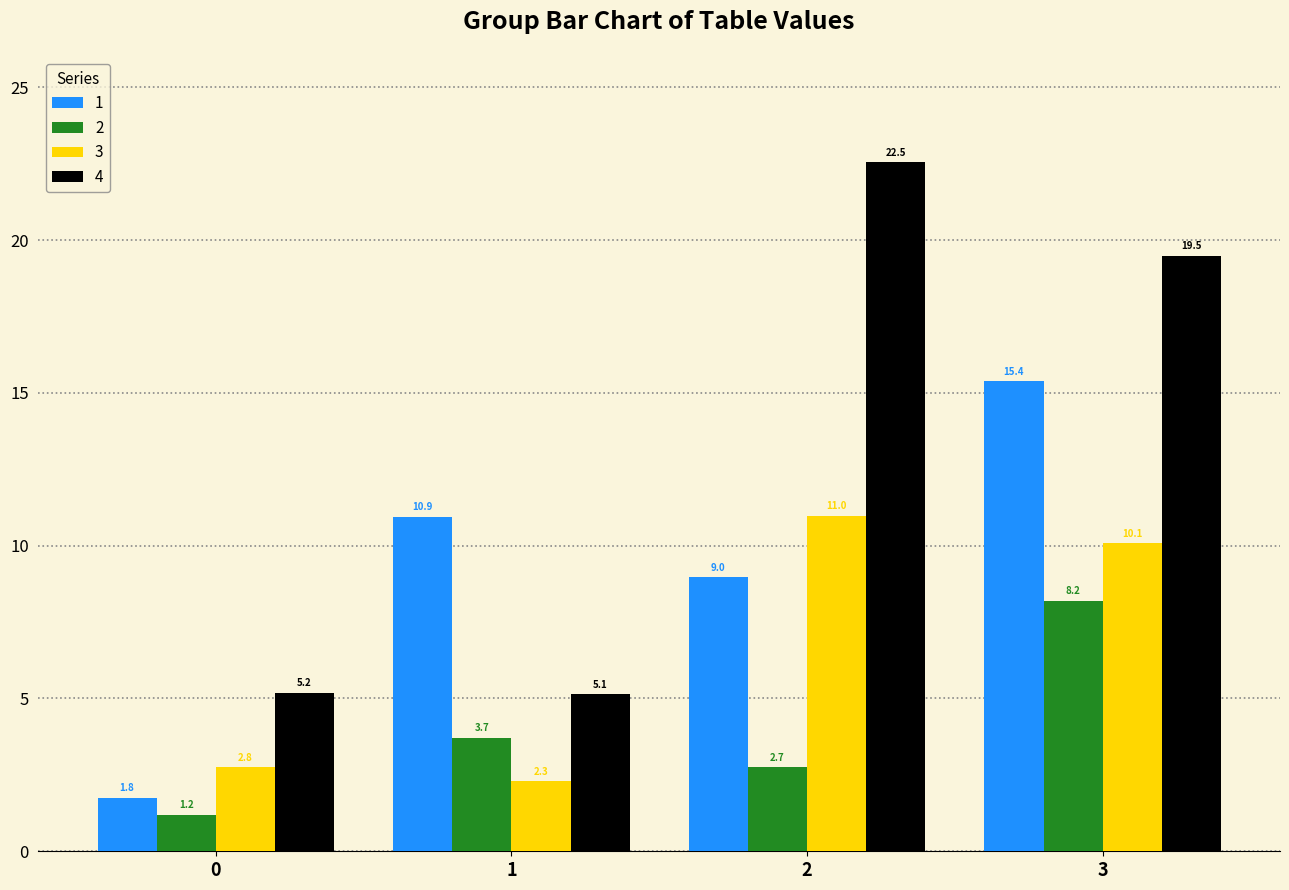

Reading right to left, transcribe all the data shown in this chart.

1: 15.4	9.0	10.9	1.8
2: 8.2	2.7	3.7	1.2
3: 10.1	11.0	2.3	2.8
4: 19.5	22.5	5.1	5.2